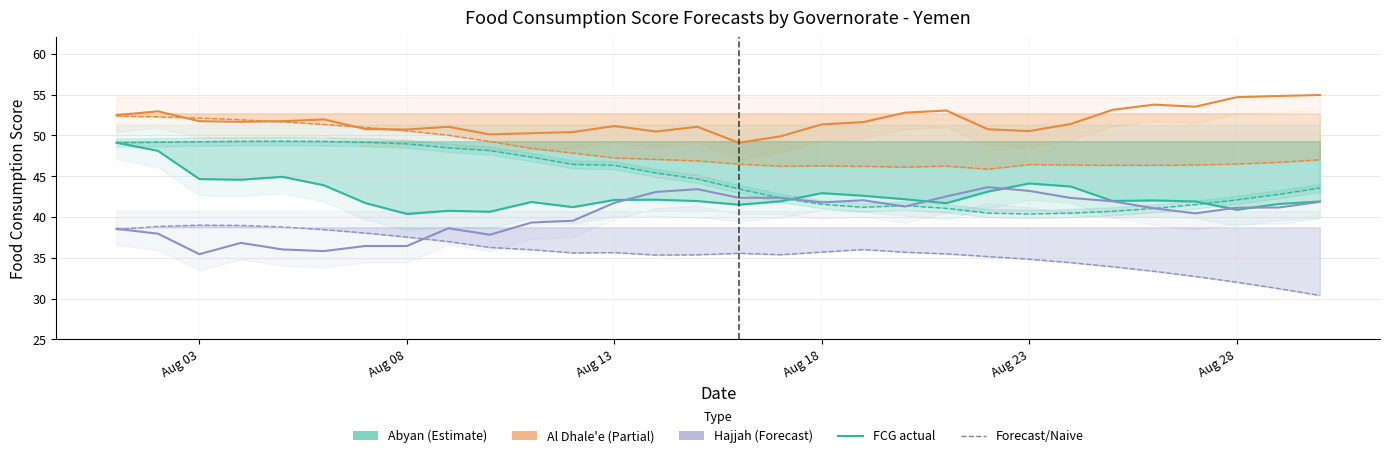

What is the difference between the second highest and minimum values in the Hajjah Forecast series?

8.6